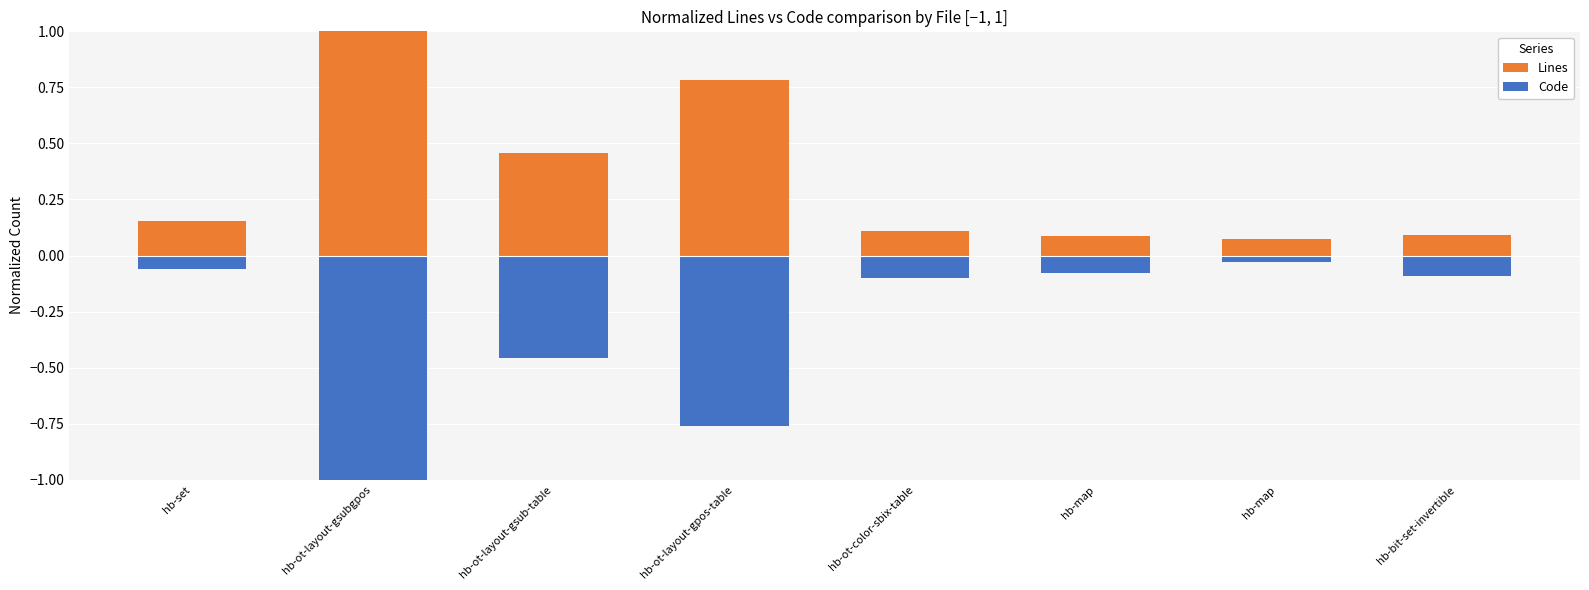

List the series in order of their peak value, highest first.

Lines, Code